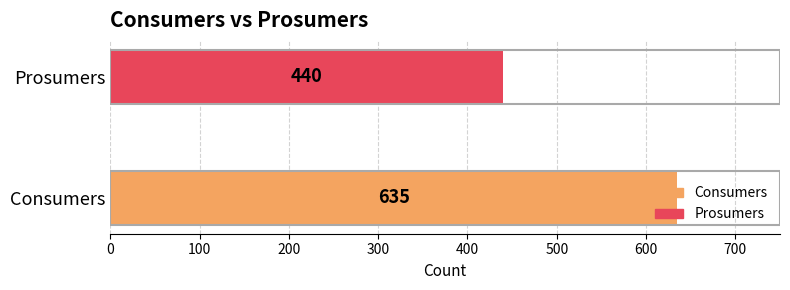

Where is the data nearest to the value 537?

Prosumers